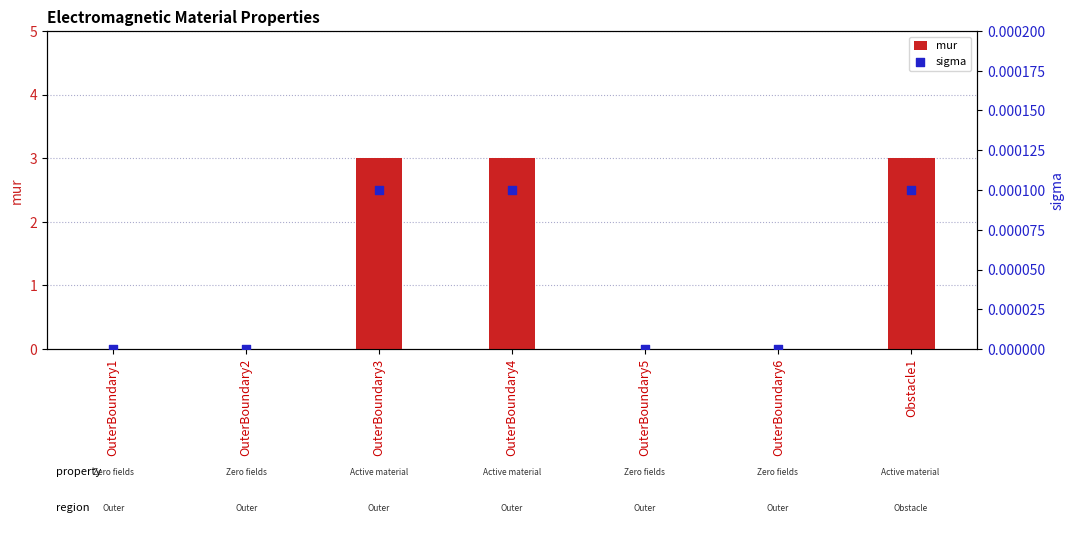

What are all the series names shown in the legend?

mur, sigma